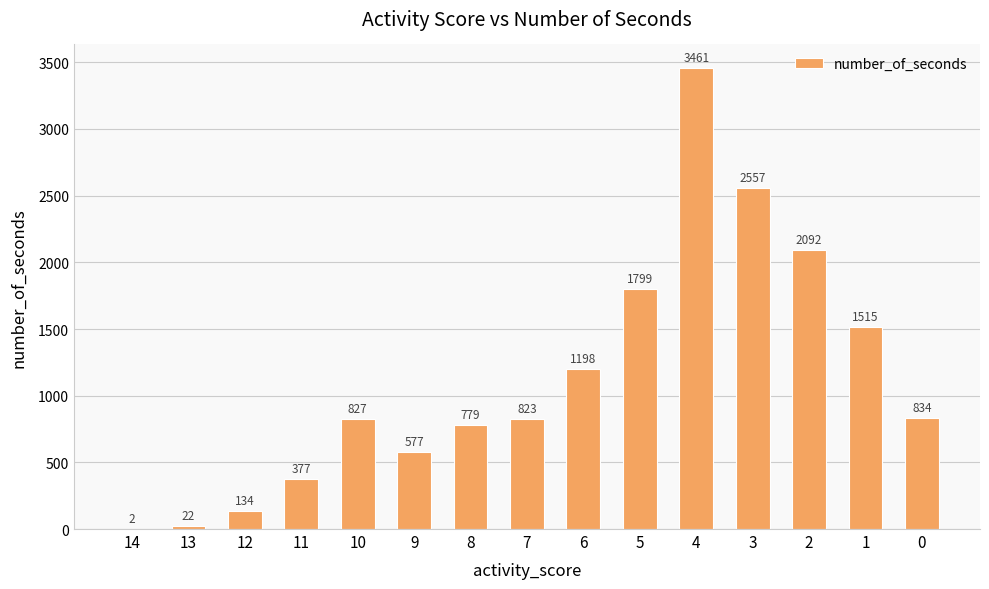

Are the bars grouped side by side (vs. stacked)?

No